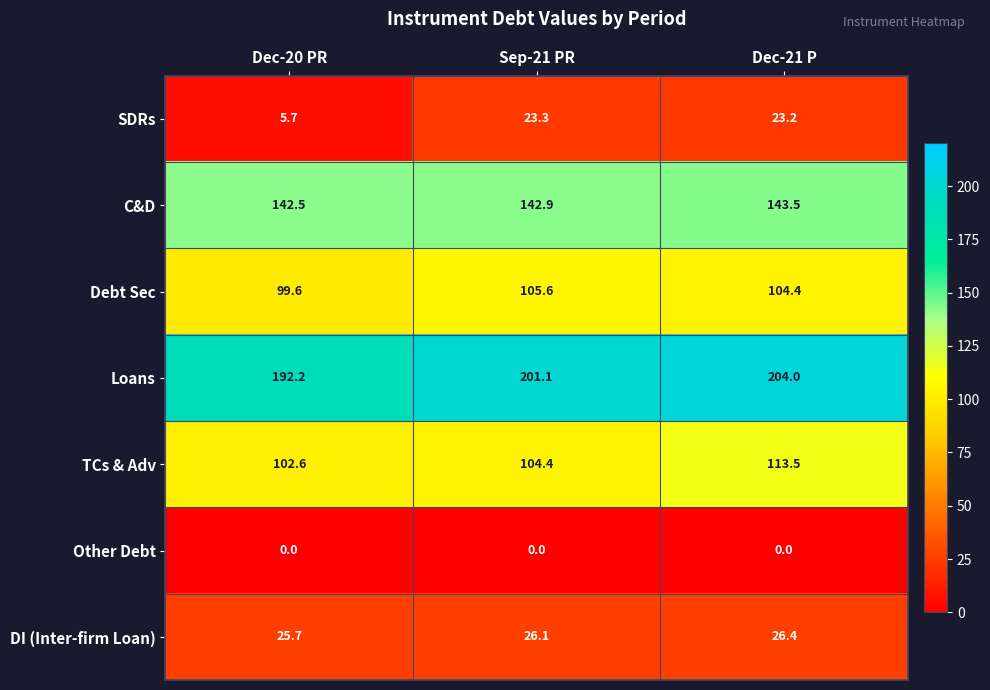

How many categories are shown in the chart?

3